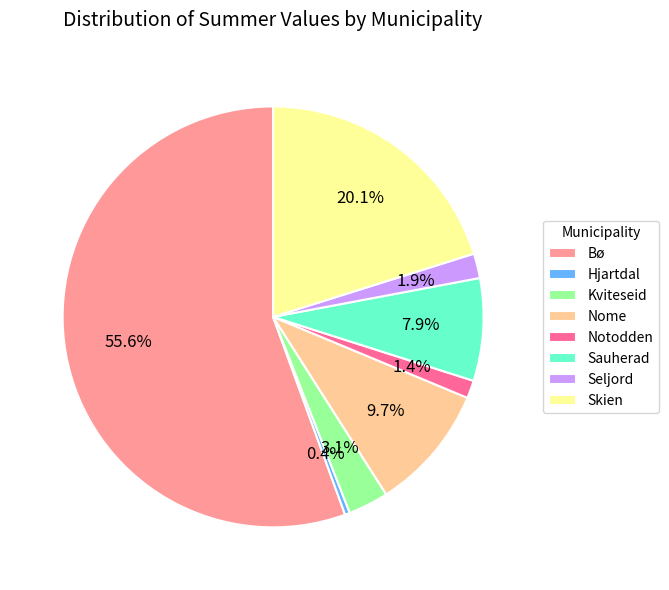

What is the smallest slice in the pie chart?

Hjartdal